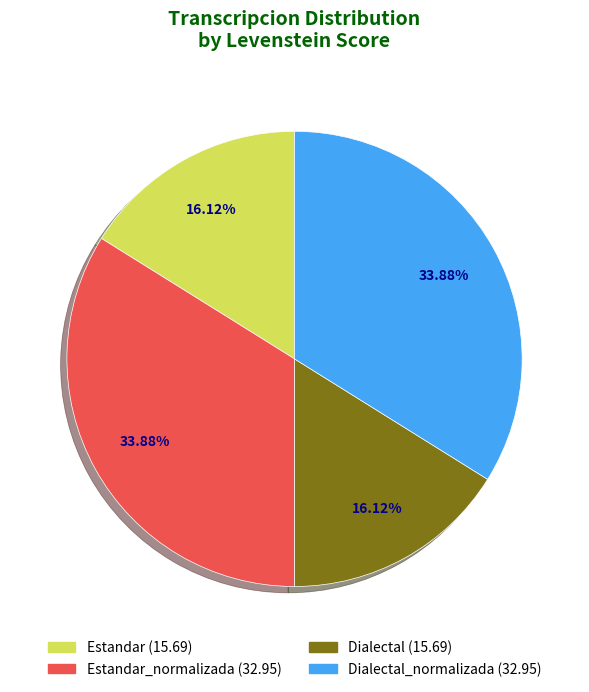

Is there any slice that represents more than half of the pie?

No